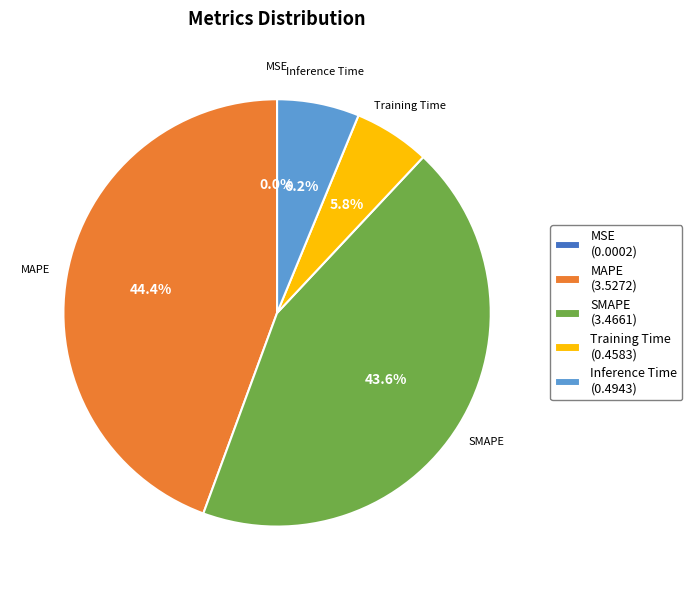

Which has a higher value, SMAPE or Inference Time?

SMAPE